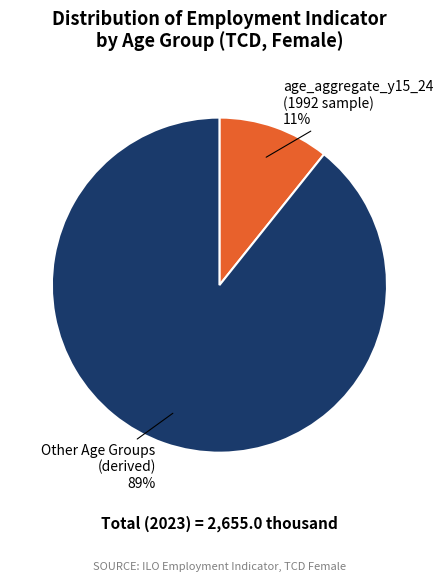

Which slice is the largest?

Other Age Groups (derived)